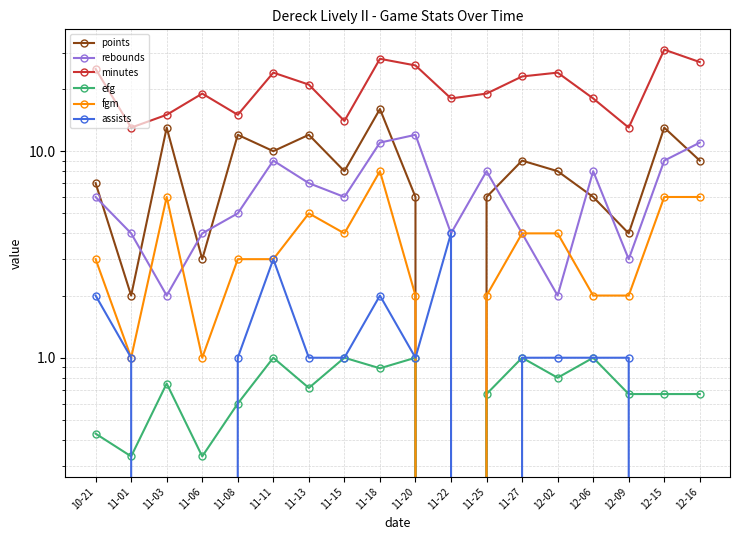

The rebounds series shows 2.0 at 11-25. True or false?

False